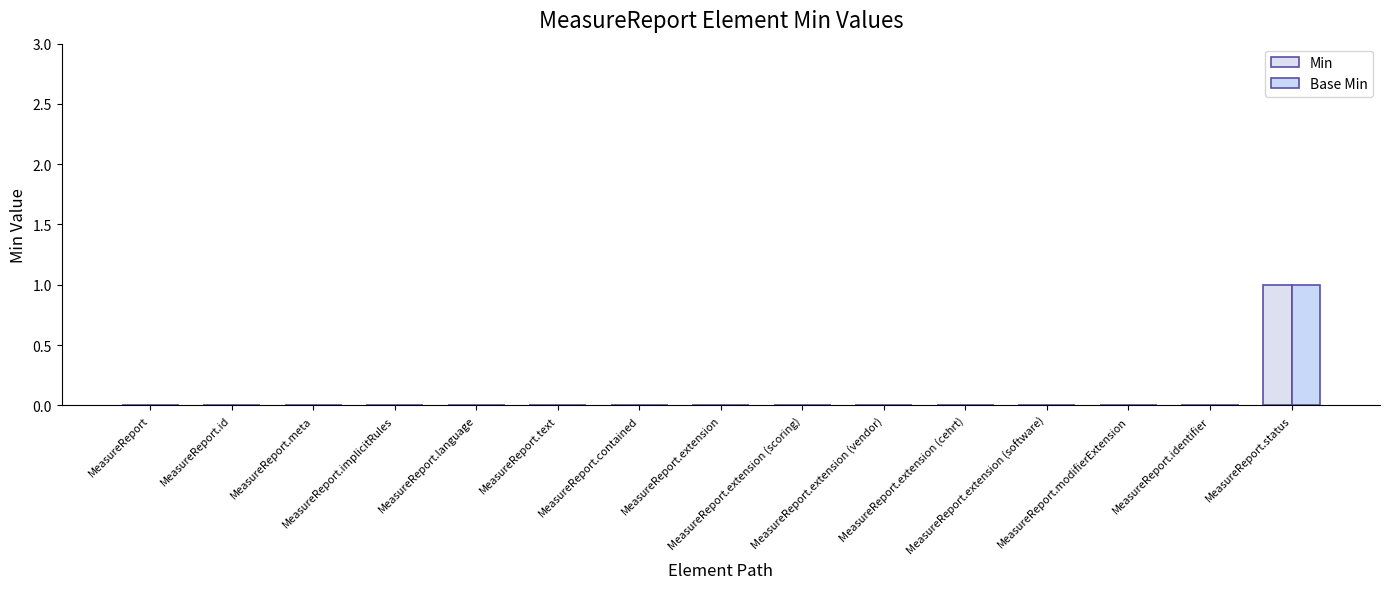

Rank the categories by Min value from lowest to highest.

MeasureReport, MeasureReport.id, MeasureReport.meta, MeasureReport.implicitRules, MeasureReport.language, MeasureReport.text, MeasureReport.contained, MeasureReport.extension, MeasureReport.extension (scoring), MeasureReport.extension (vendor), MeasureReport.extension (cehrt), MeasureReport.extension (software), MeasureReport.modifierExtension, MeasureReport.identifier, MeasureReport.status